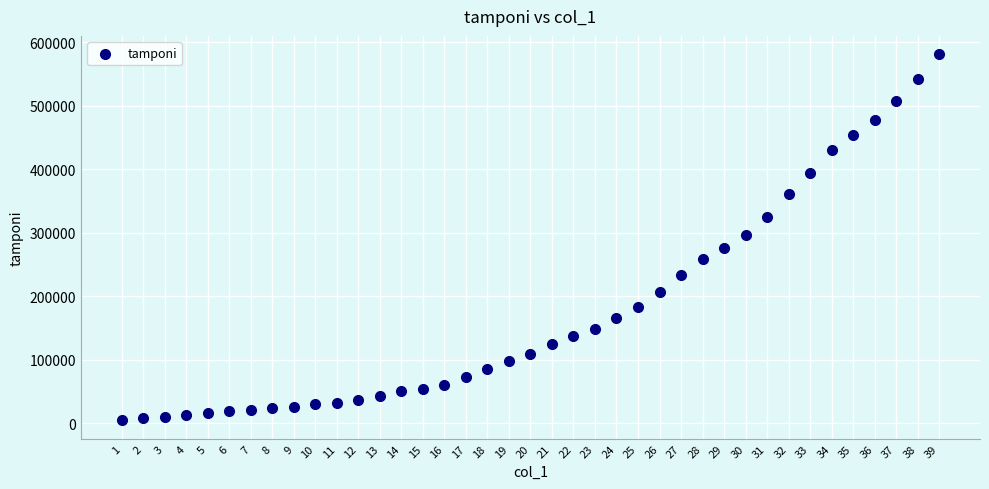

What is the range of X values (max minus min)?

38